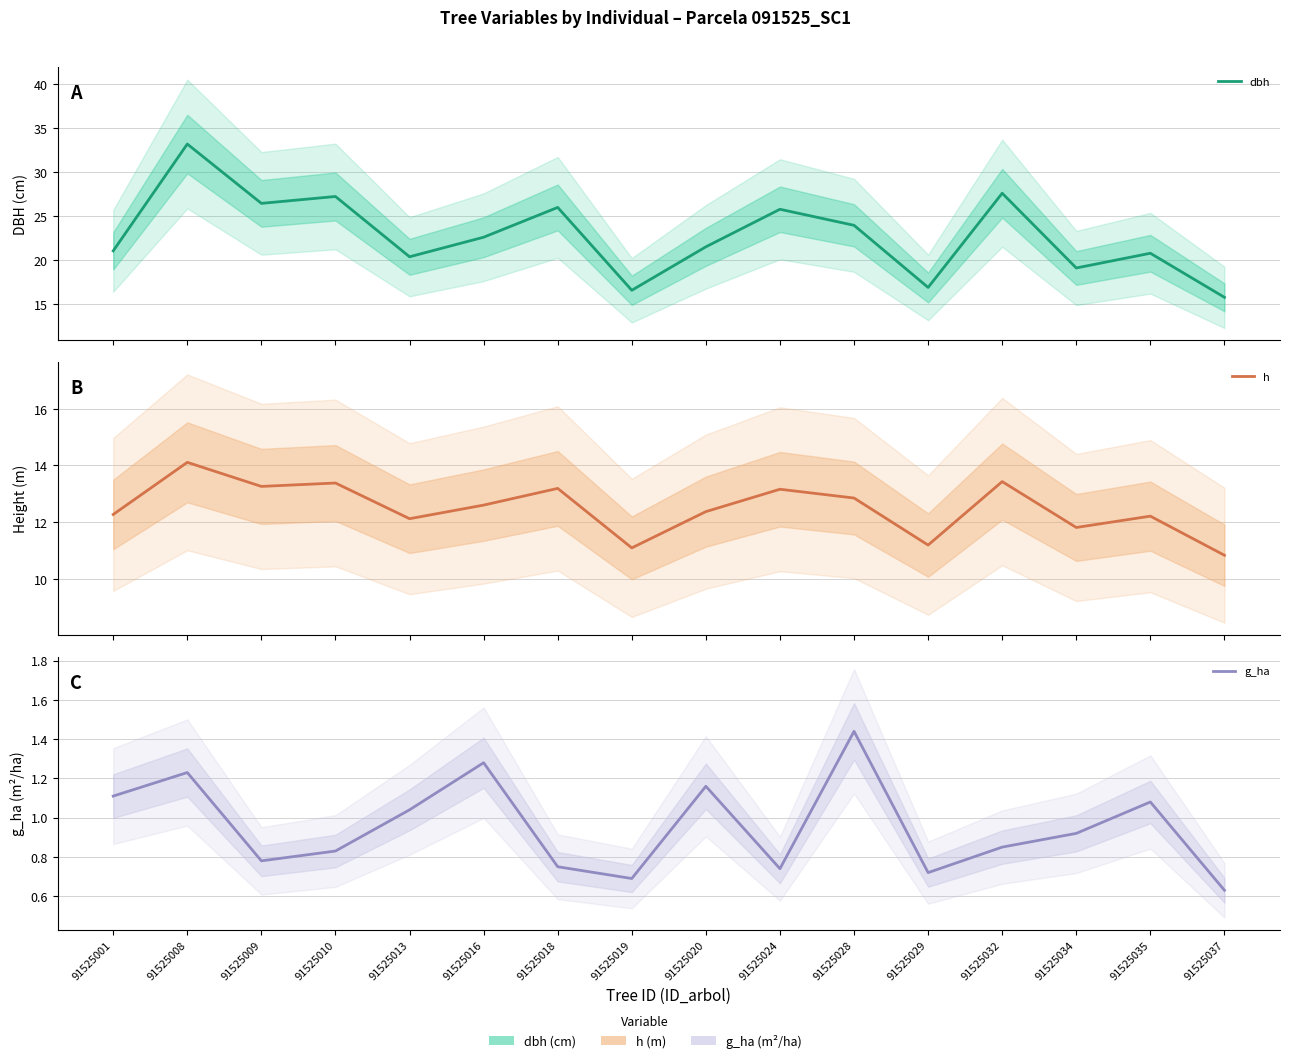

Where is the first local maximum for dbh?

91525008